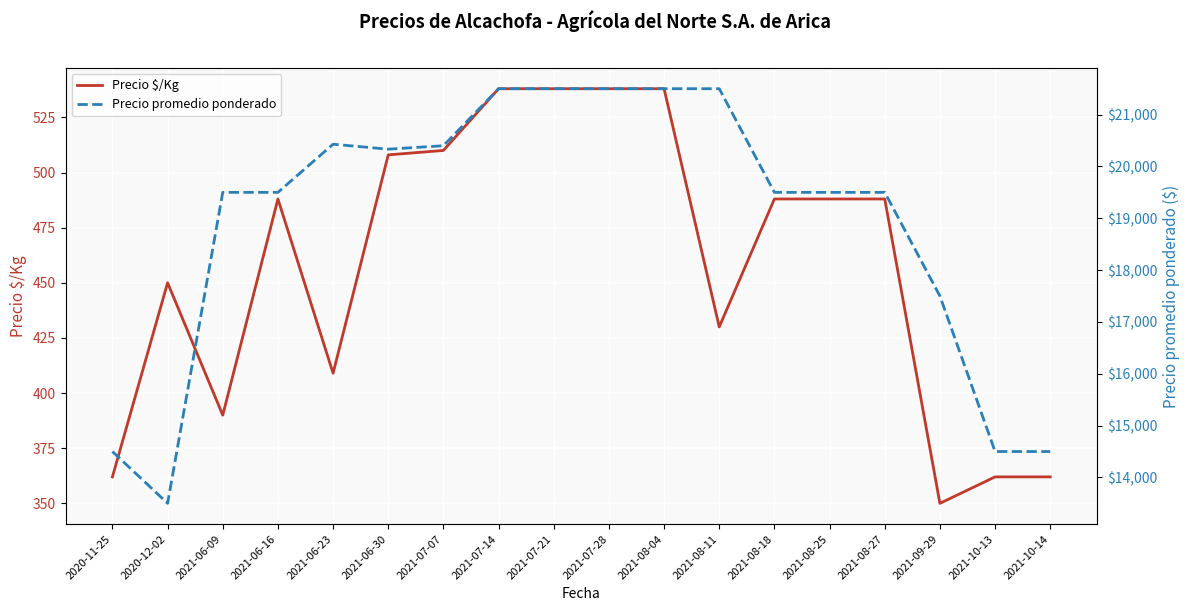

What is the difference between the Precio promedio ponderado values at 2021-08-27 and 2021-10-14?

5000